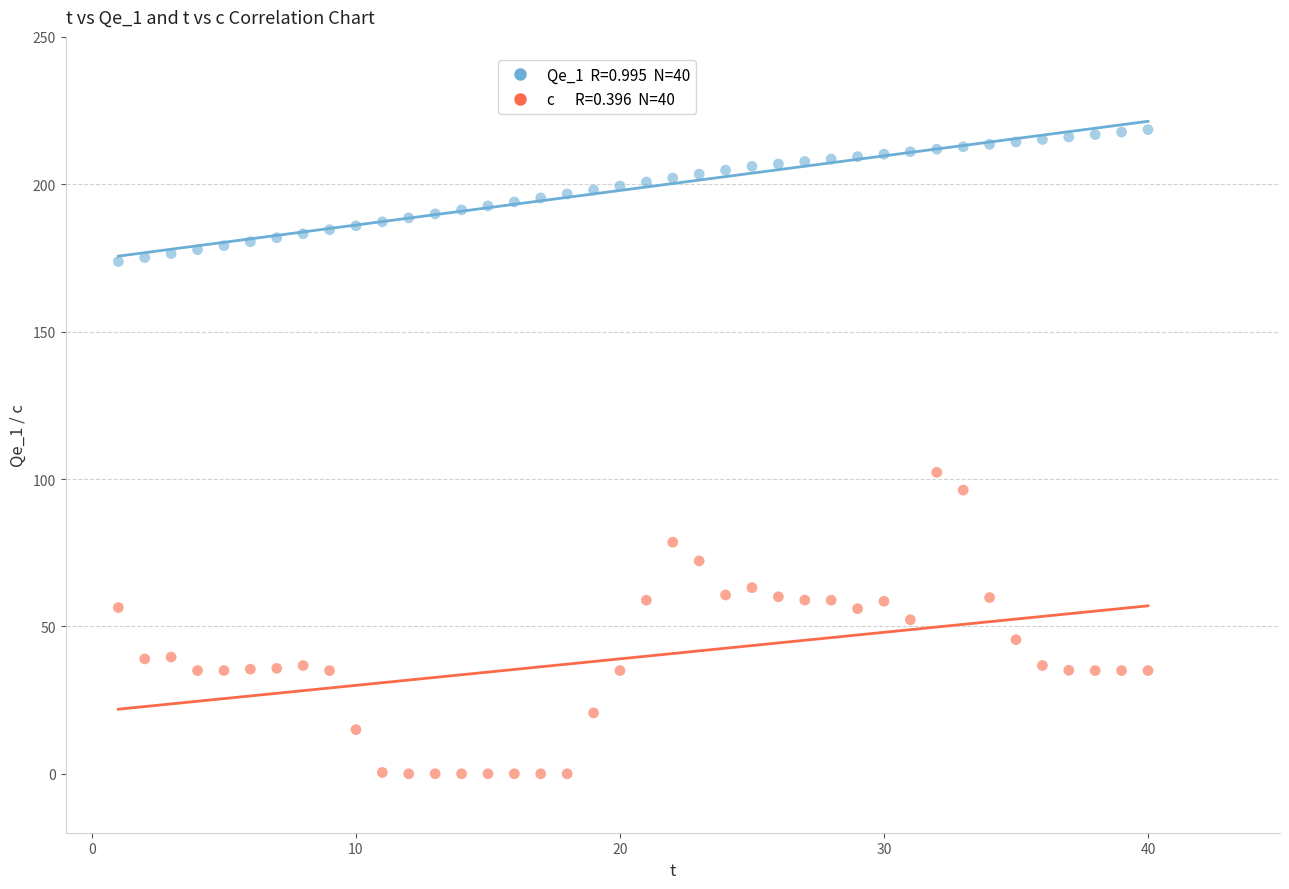

Across all data points, what is the range of Y values (max minus min)?

218.5